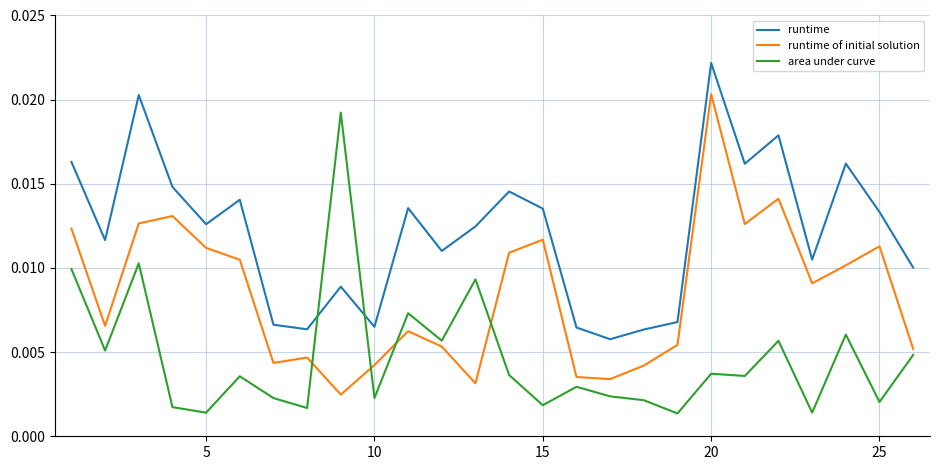

True or false: runtime and runtime of initial solution cross at least once.

False